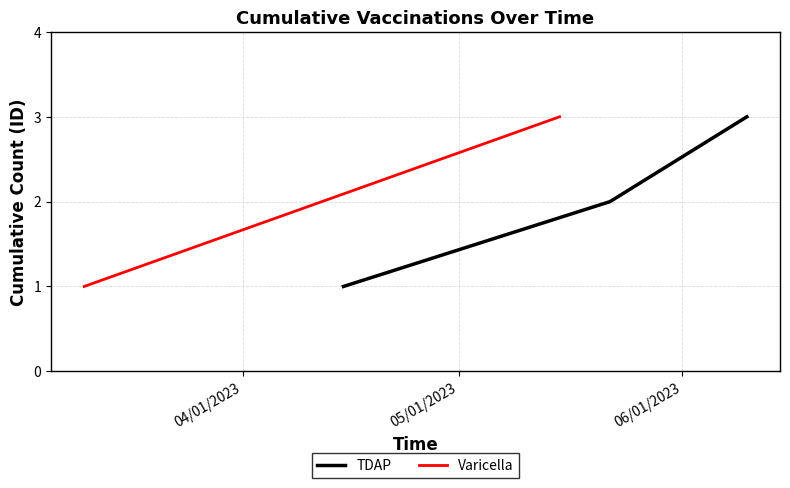

What is the maximum value for TDAP?

3